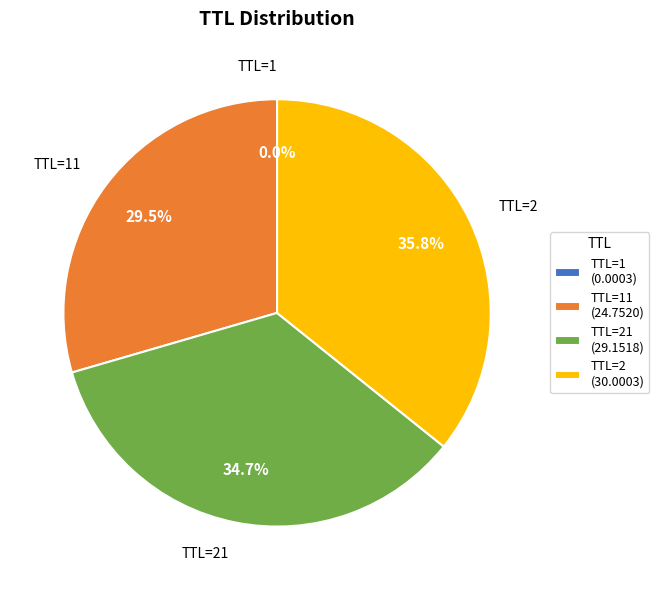

Combined, do TTL=11 (24.7520) and TTL=21 (29.1518) account for over 50%?

Yes